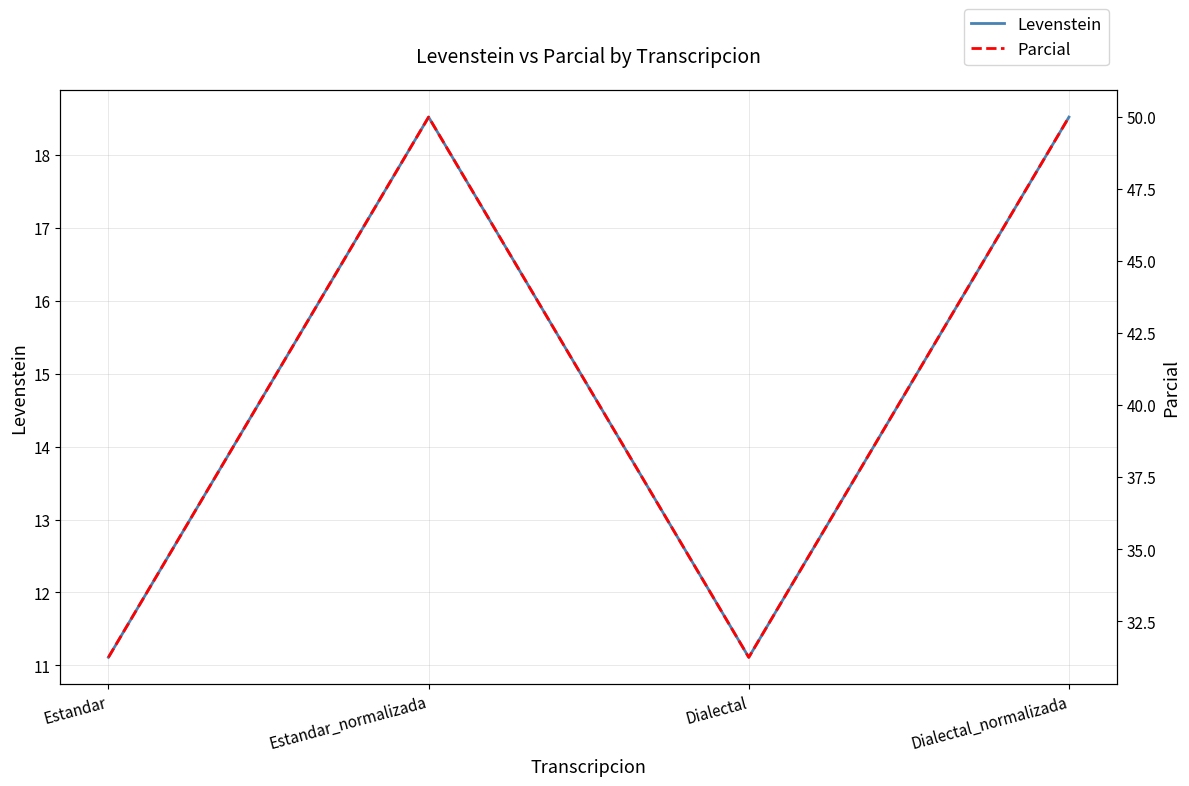

How many lines are shown in the chart?

2